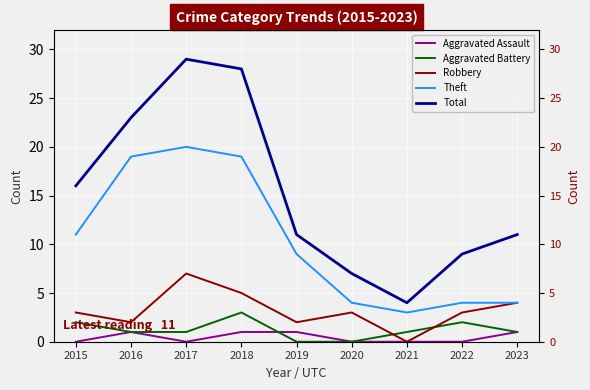

True or false: Robbery and Aggravated Battery intersect in this chart.

True